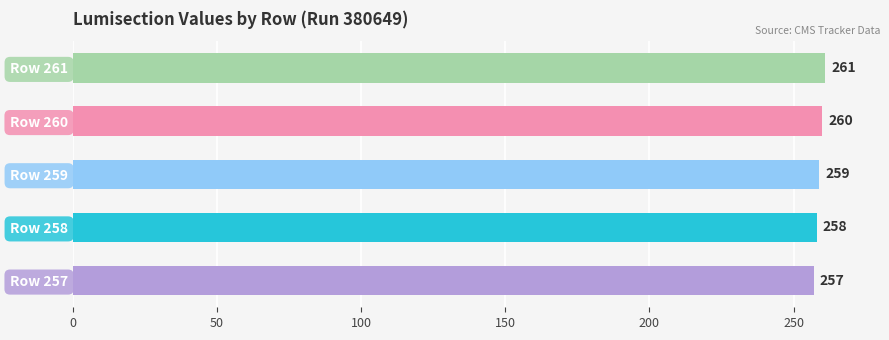

Reading bottom to top, extract all data points from this chart.

Row 257=257	Row 258=258	Row 259=259	Row 260=260	Row 261=261